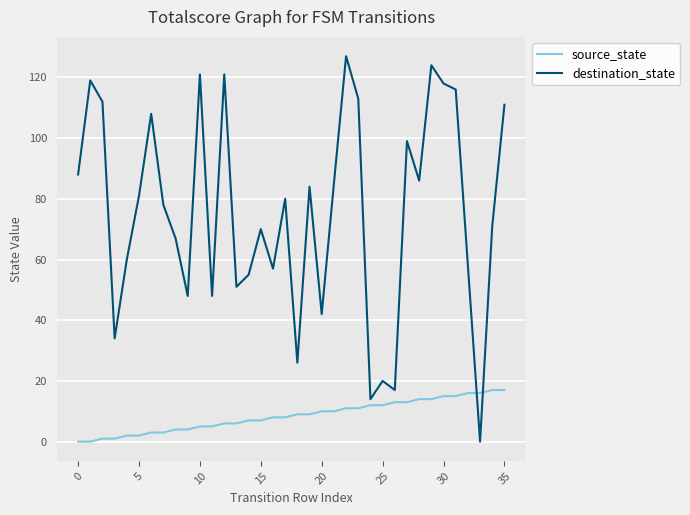

List the series in order of their peak value, highest first.

destination_state, source_state